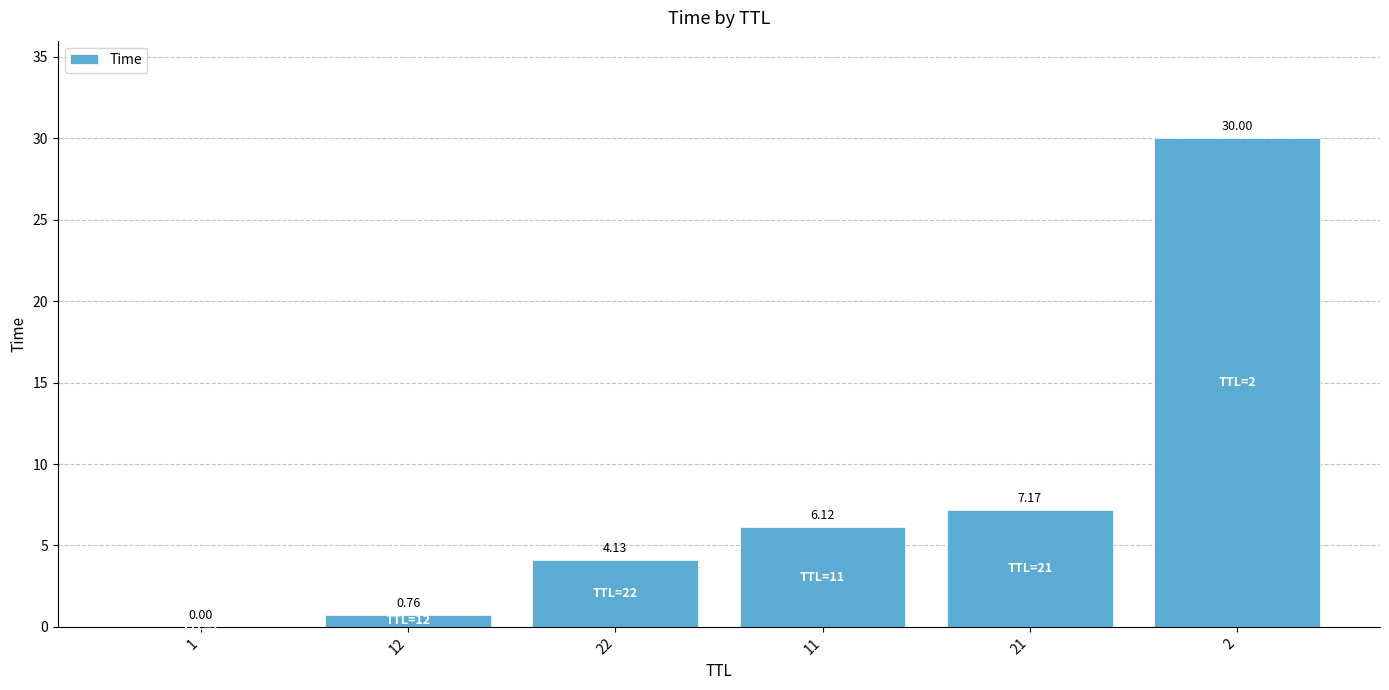

What is the sum of the values at 21 and 11?

13.3